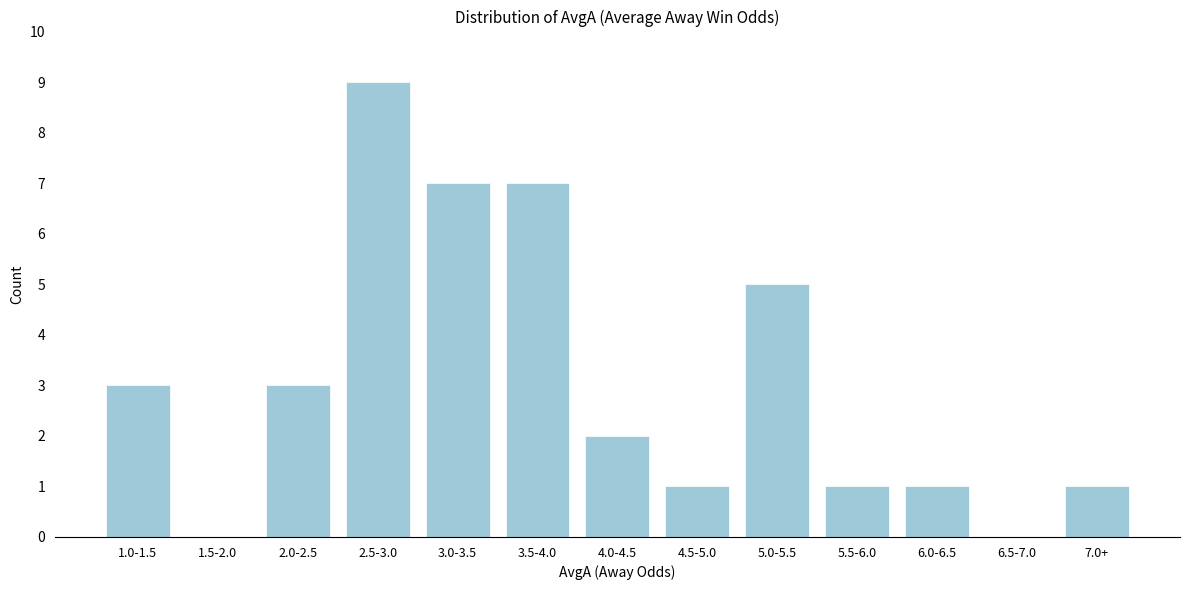

Reading right to left, extract all data points from this chart.

7.0+=1	6.5-7.0=0	6.0-6.5=1	5.5-6.0=1	5.0-5.5=5	4.5-5.0=1	4.0-4.5=2	3.5-4.0=7	3.0-3.5=7	2.5-3.0=9	2.0-2.5=3	1.5-2.0=0	1.0-1.5=3